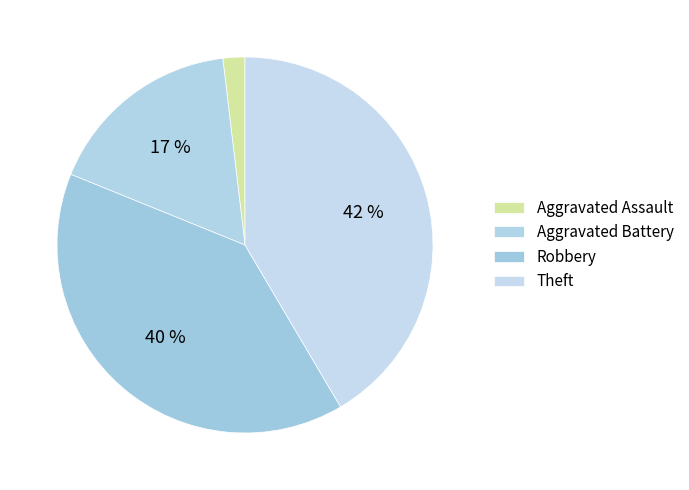

Is it true that Aggravated Assault is 2% of the pie?

True